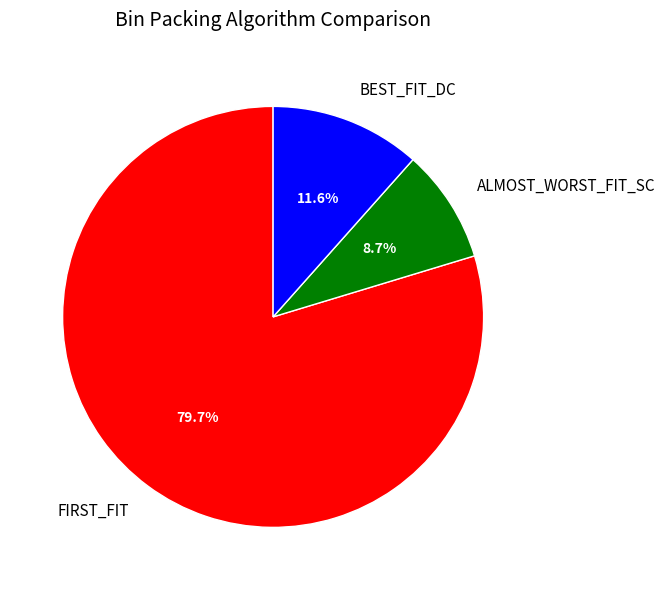

What is the smallest slice in the pie chart?

ALMOST_WORST_FIT_SC